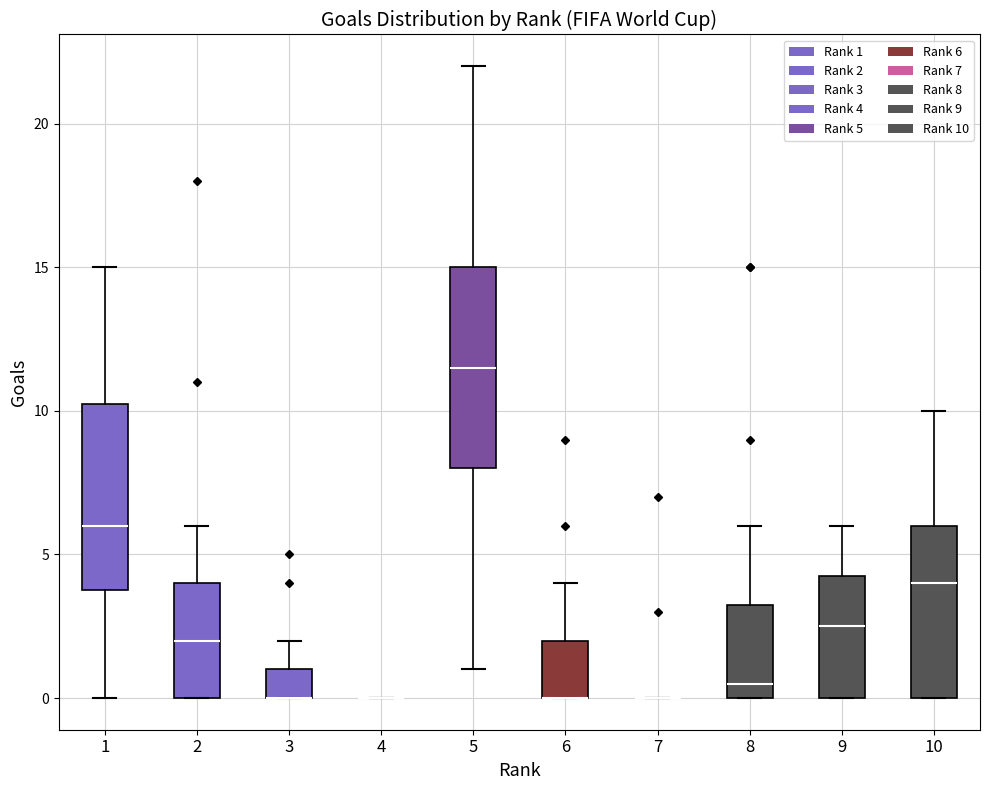

Which box is the tallest, from its lower edge to its upper edge?

5